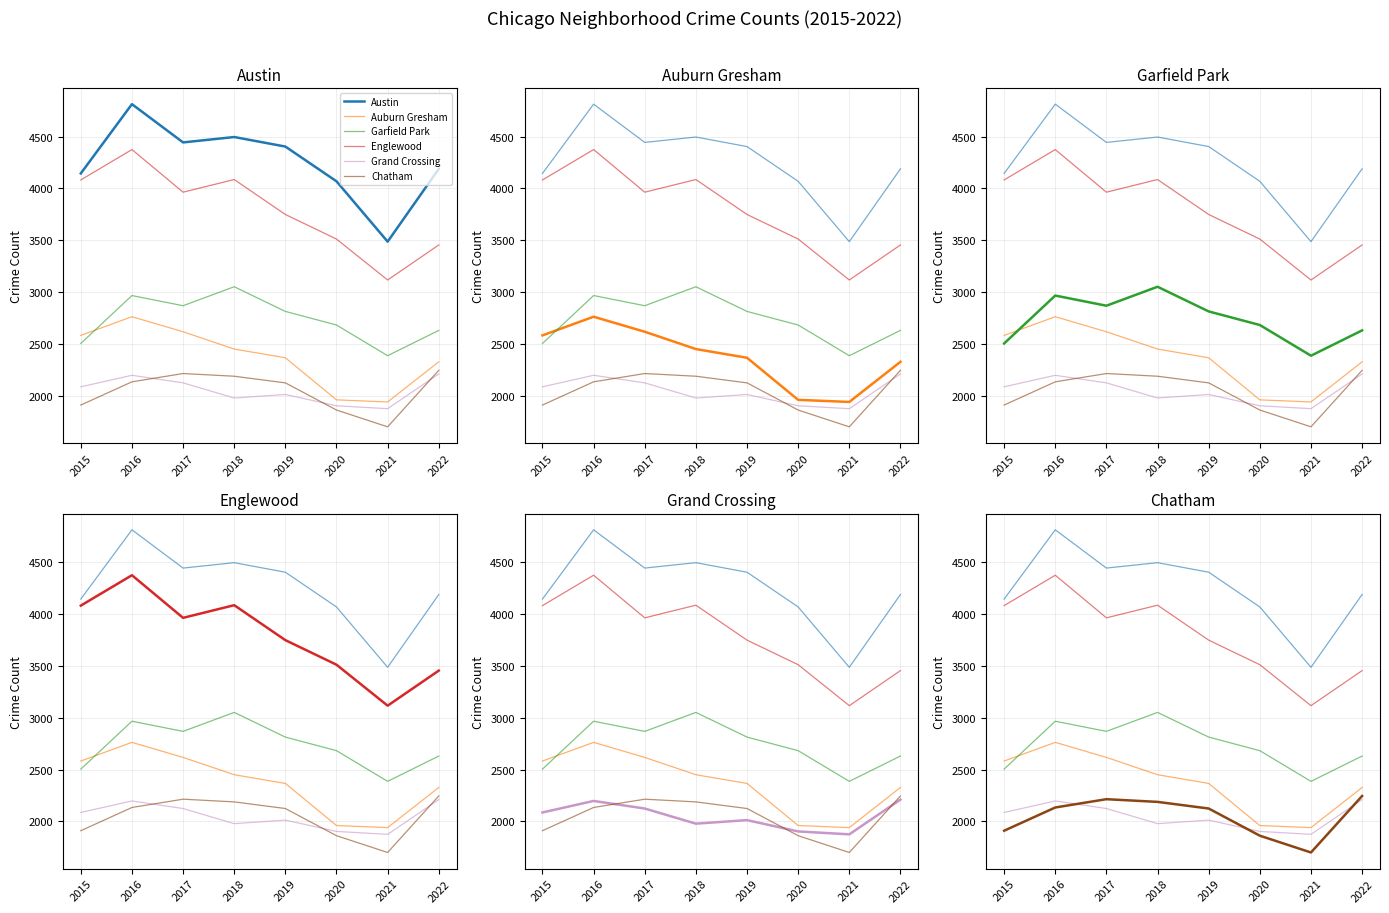

The Grand Crossing series shows 2013 at 2019. True or false?

True